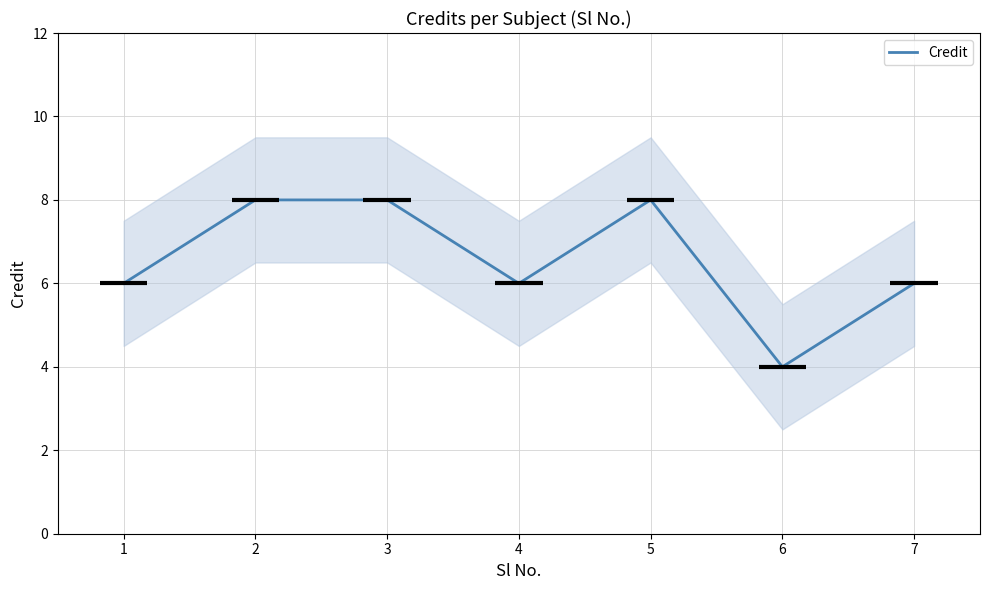

How many interior local valleys (lower than both neighbors) does the data have?

2